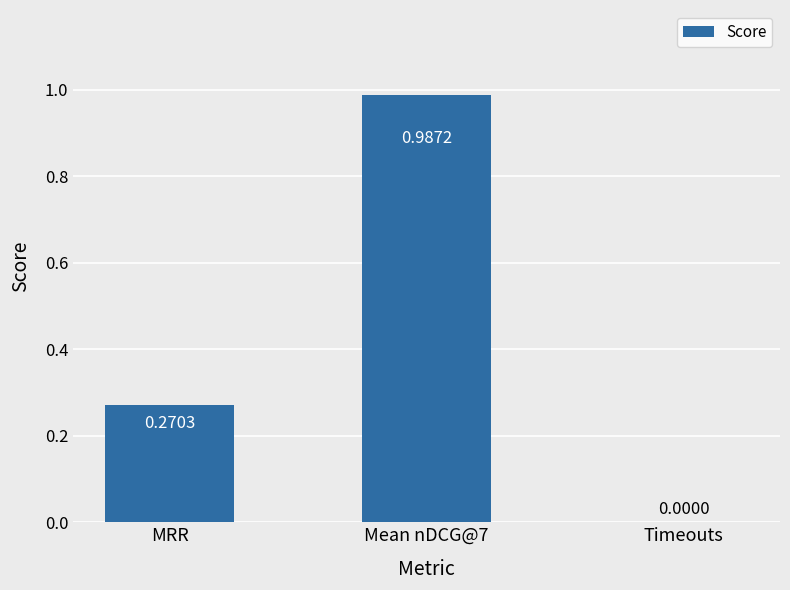

What is the change in value from MRR to Mean nDCG@7?

+0.7